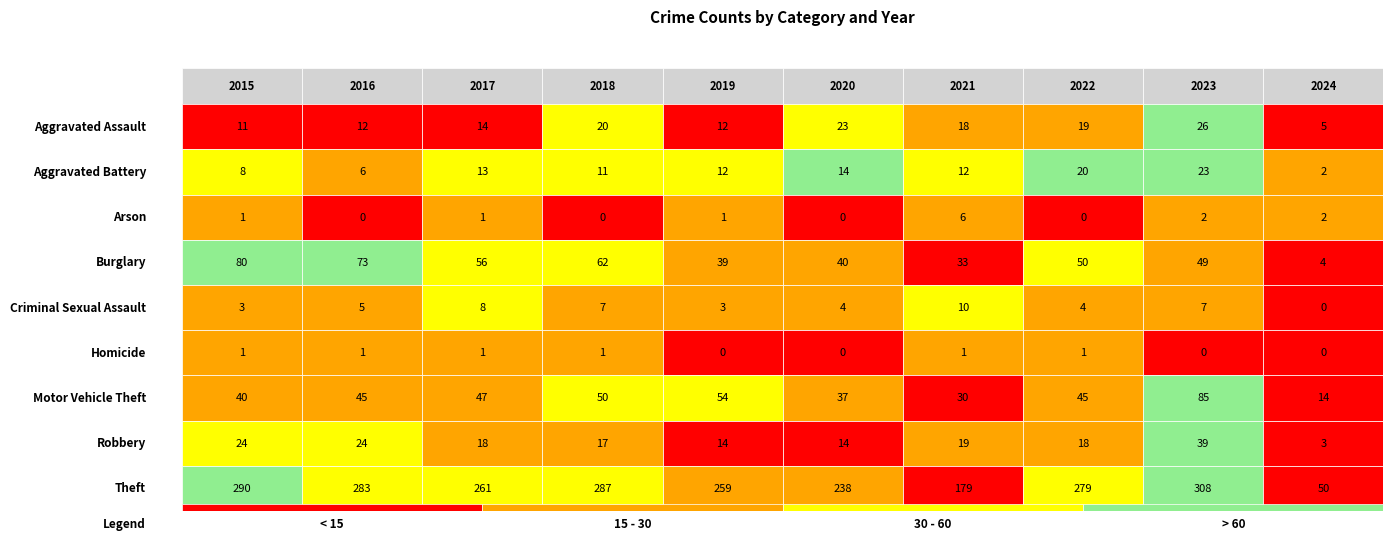

What is the maximum value for 2017?

261